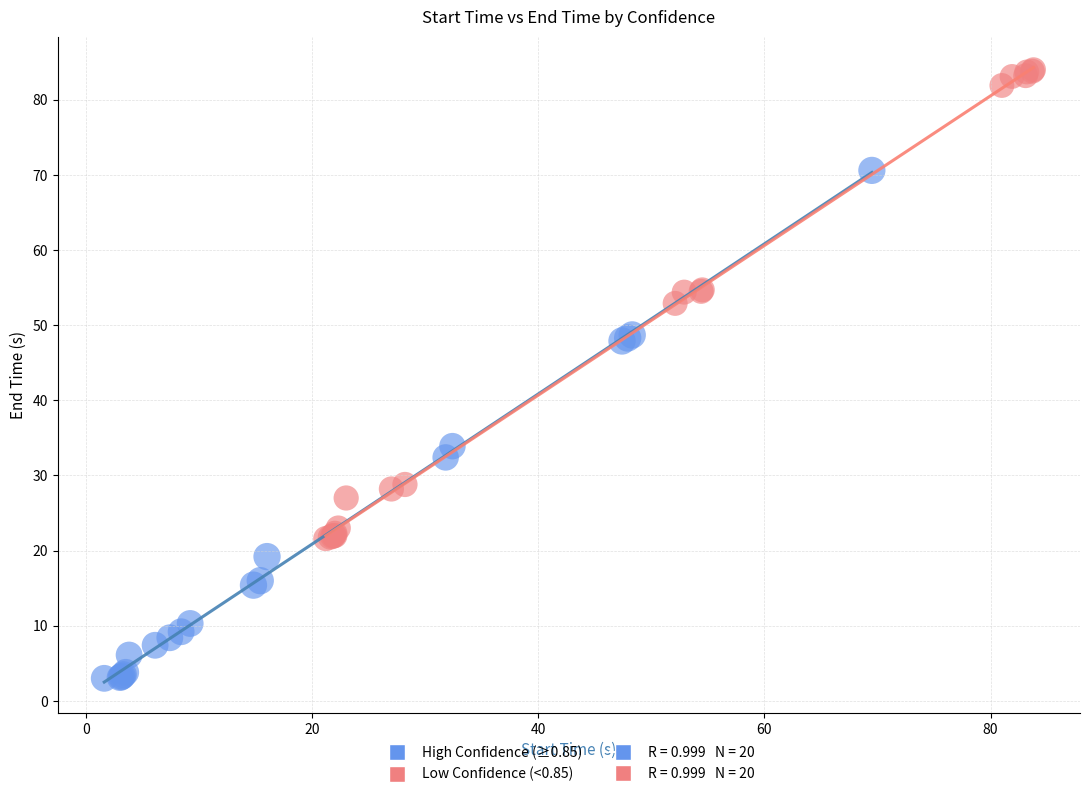

Which series contains the highest Y value?

Low Confidence (<0.85)